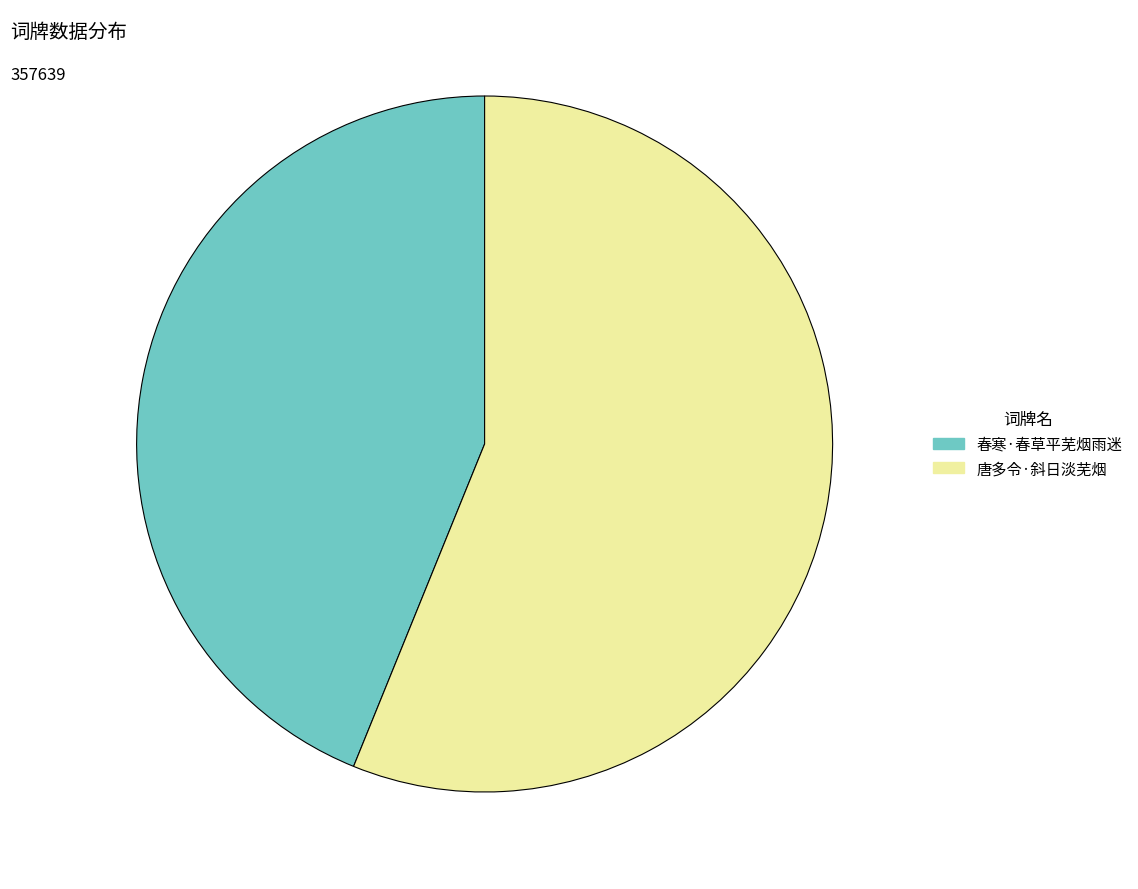

True or false: 春寒·春草平芜烟雨迷 accounts for 44% of the total.

True